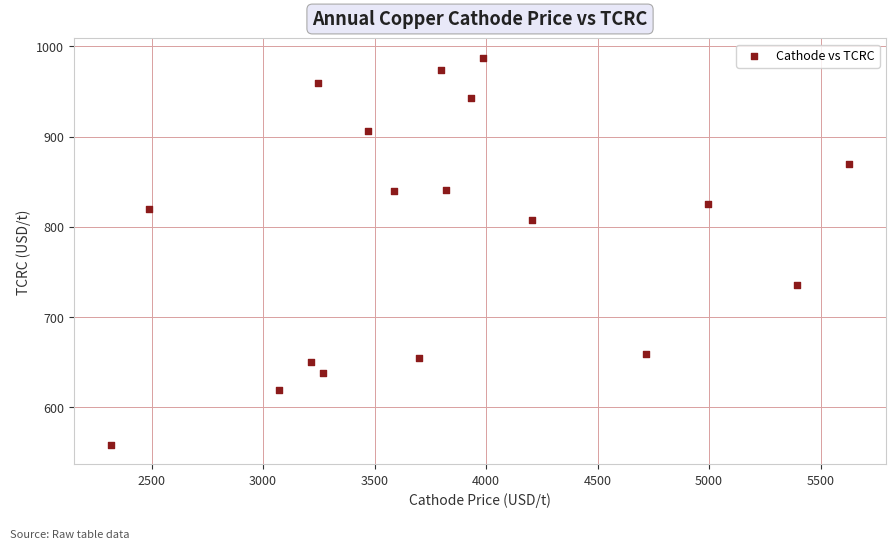

What is the range of X values (max minus min)?

3309.9